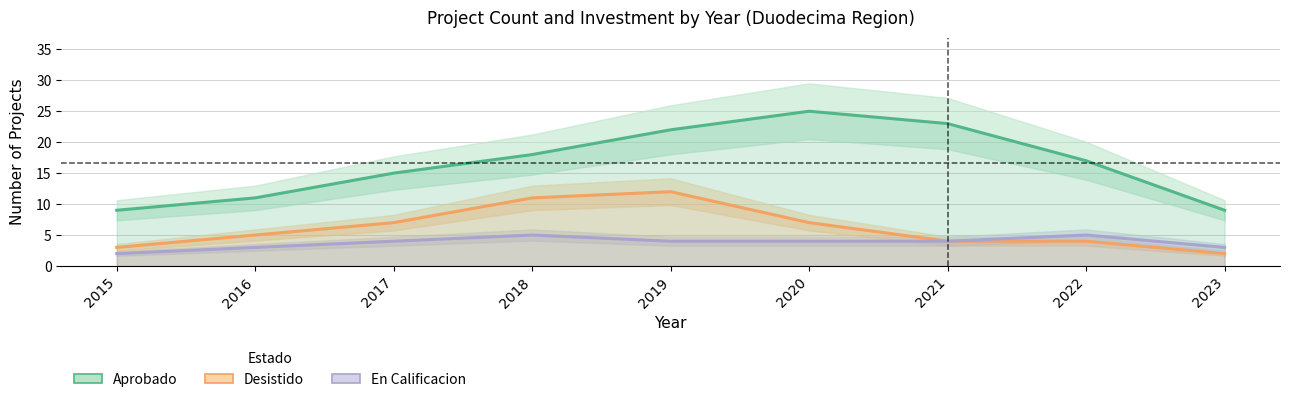

True or false: En Calificacion and Desistido intersect in this chart.

False